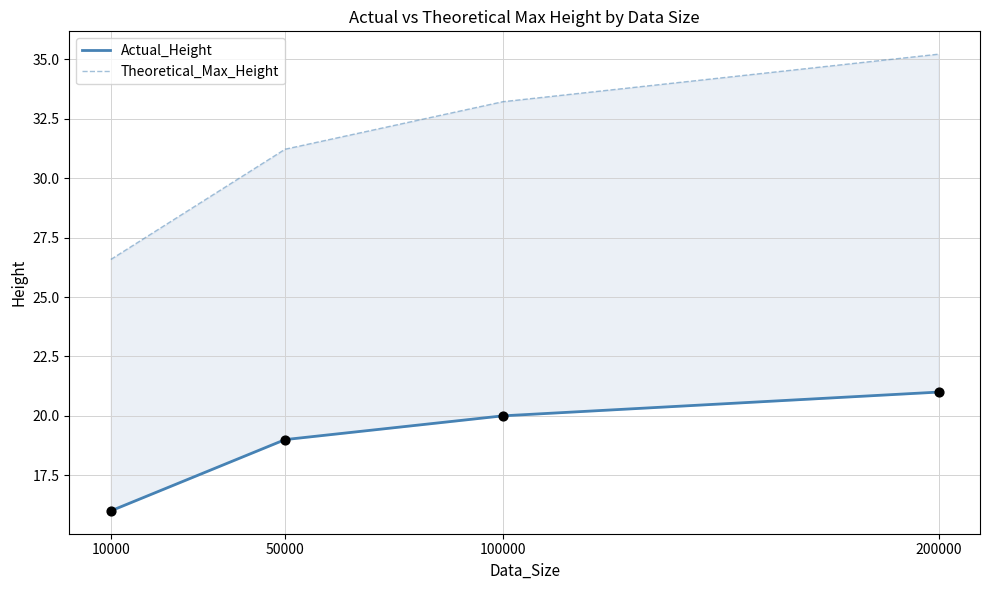

Which series contains the highest Y value?

Theoretical_Max_Height